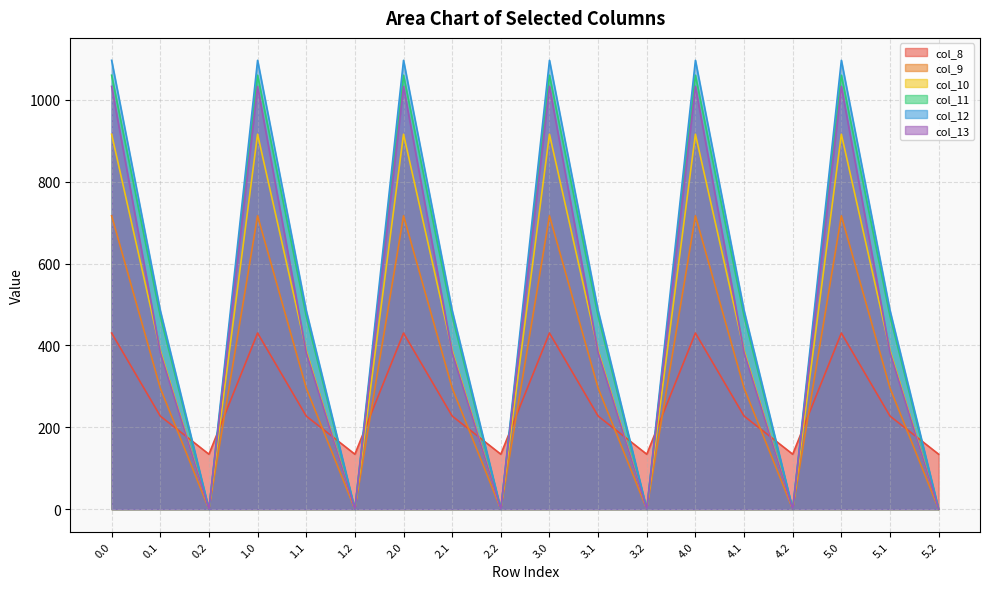

Between 0.1 and 2.1, which series saw the biggest shift?

col_8